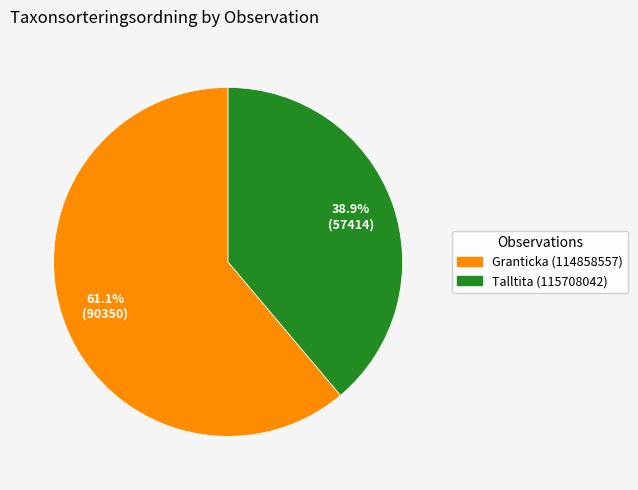

How many segments does this pie chart have?

2